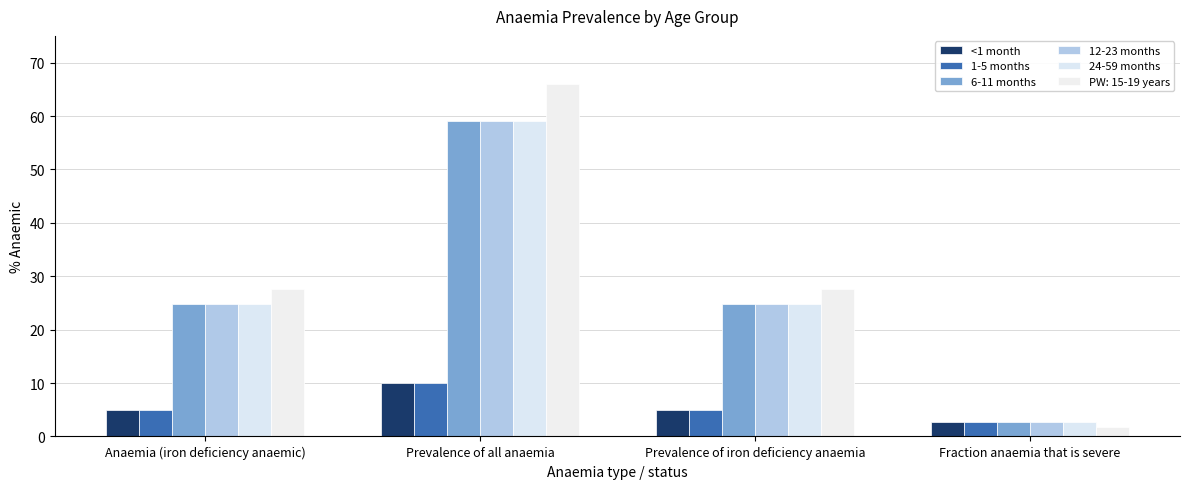

At how many categories does at least one series exceed 32?

1